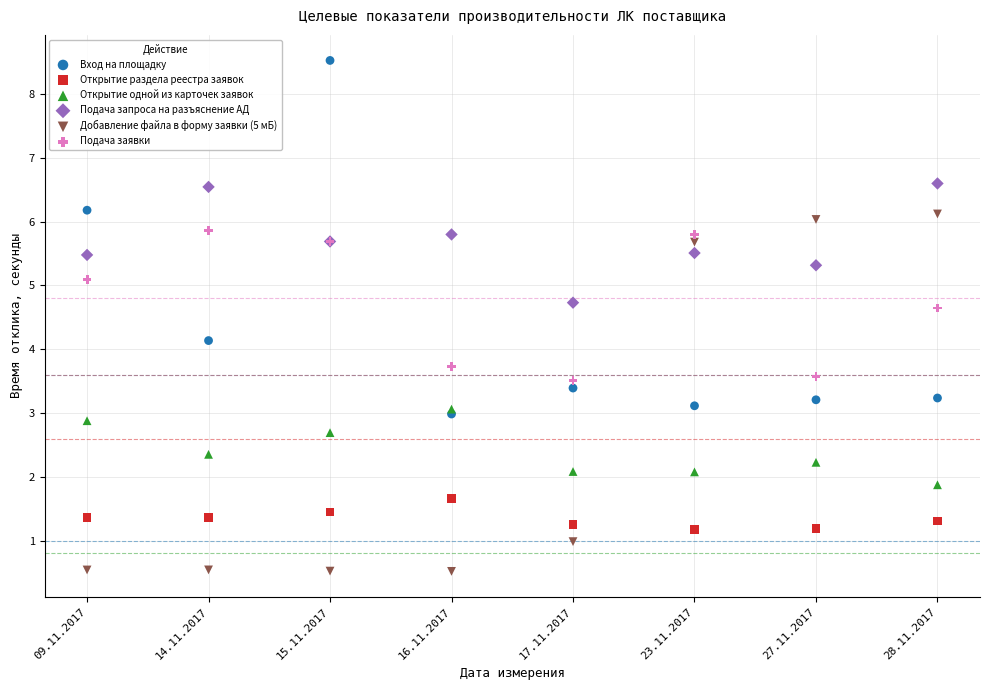

Across all series, what Y value is closest to 4?

4.1